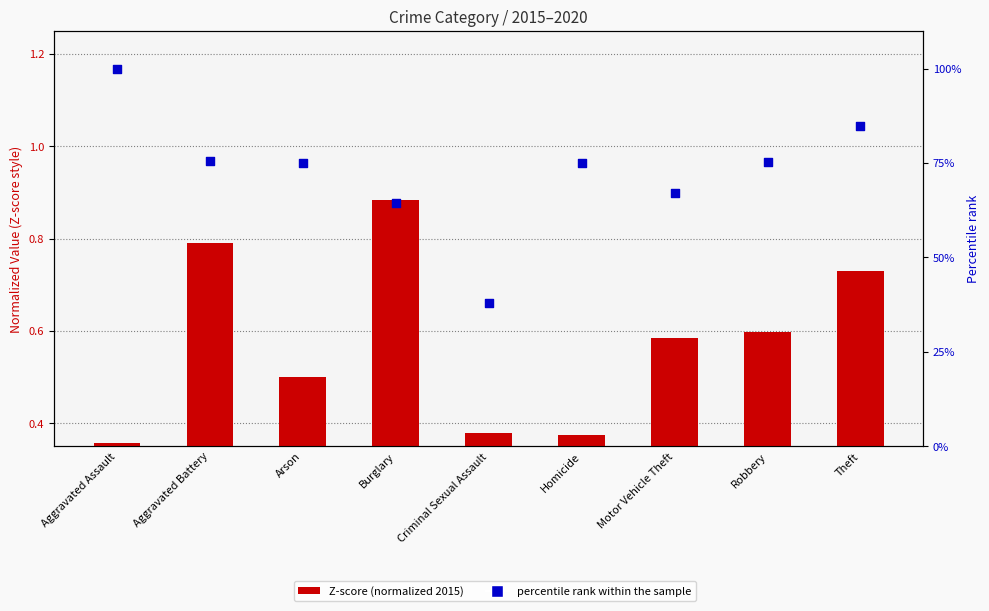

Which series has the largest total across all categories?

percentile rank within the sample